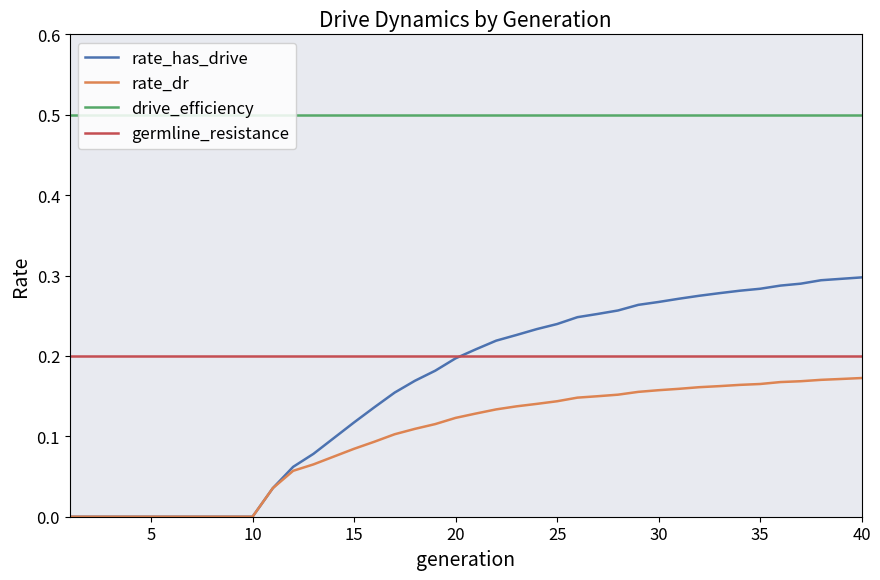

Which series has the largest range (max minus min)?

rate_has_drive